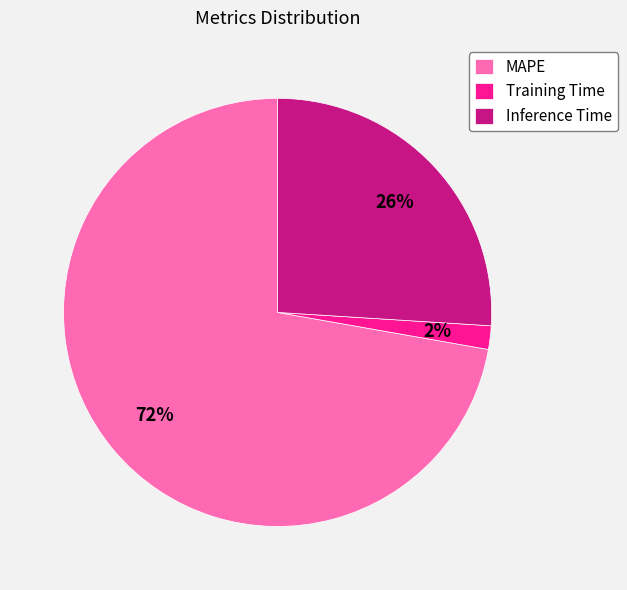

How many segments does this pie chart have?

3